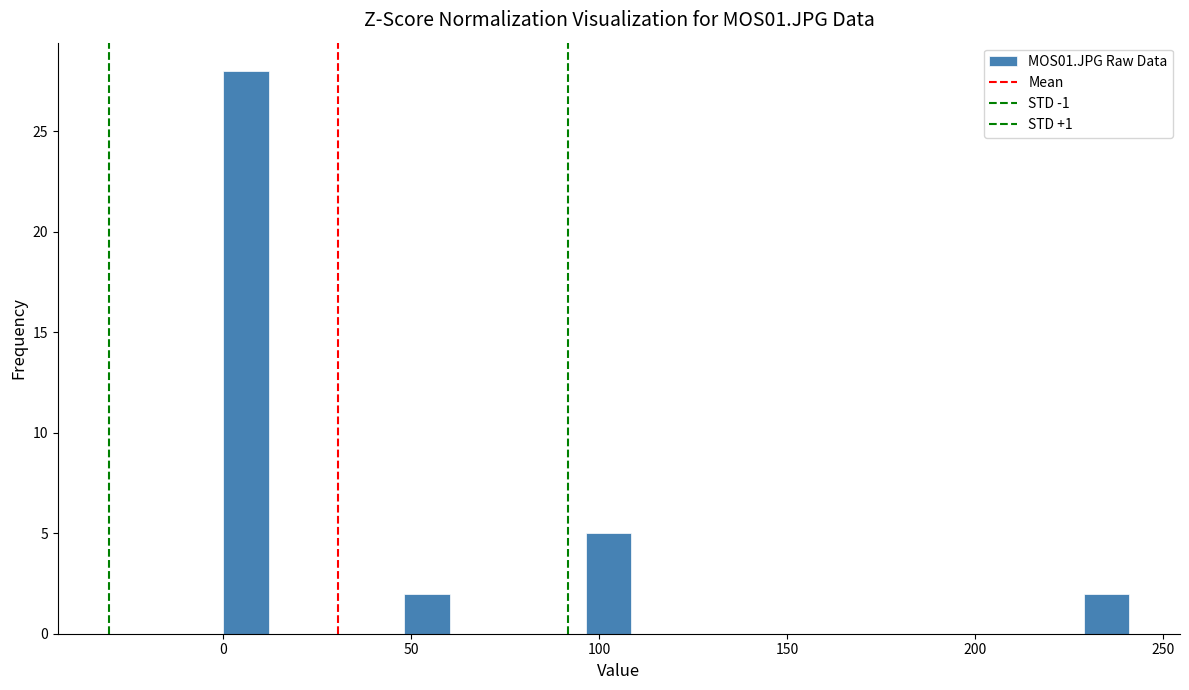

Around what value on the x-axis is the tallest bar? Give the approximate position of its centre, as read against the axis.

5